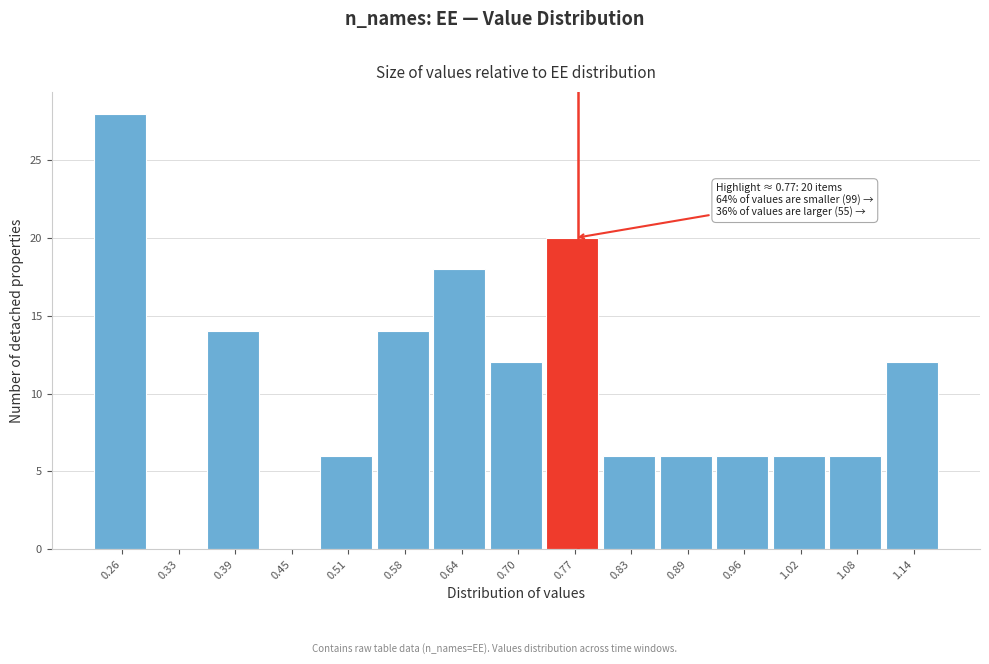

Which range on the x-axis has the tallest bar?

0.23 to 0.29